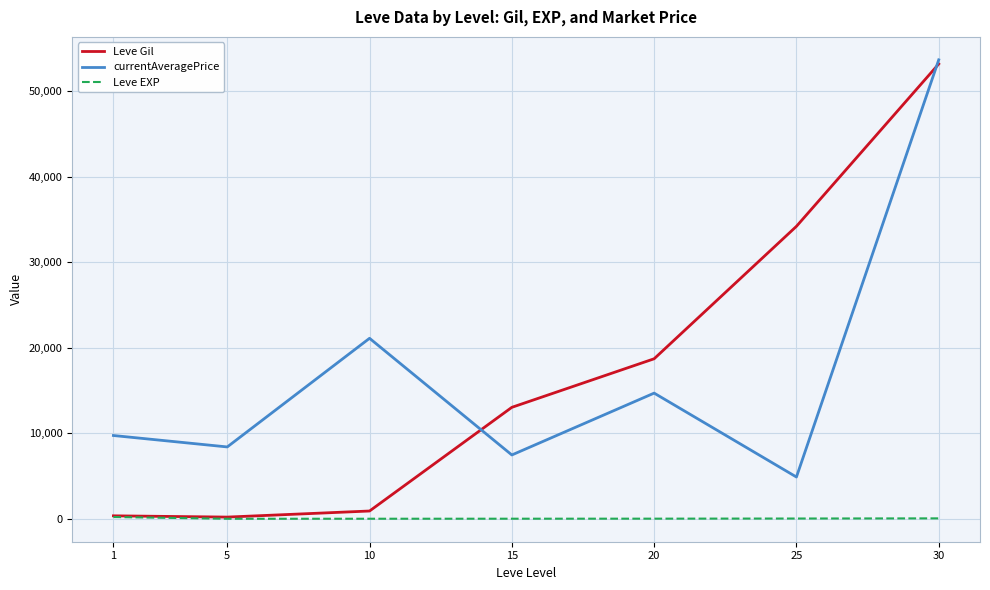

True or false: Leve Gil and currentAveragePrice intersect in this chart.

True